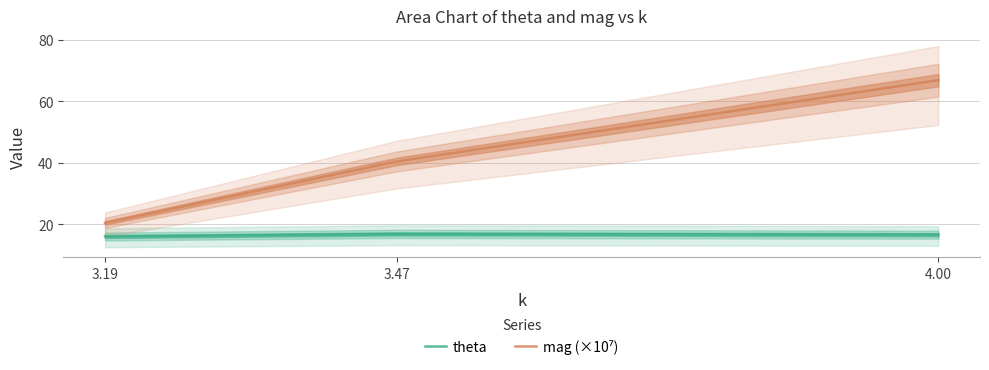

What position from the right is 4.00?

1